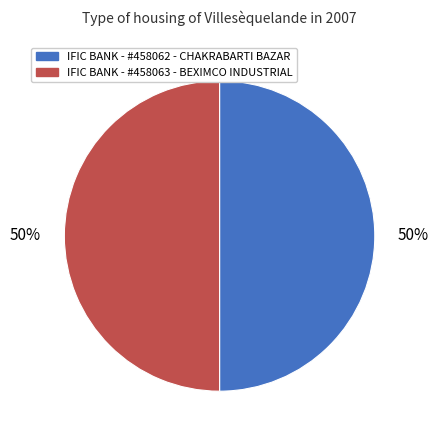

How many segments does this pie chart have?

2